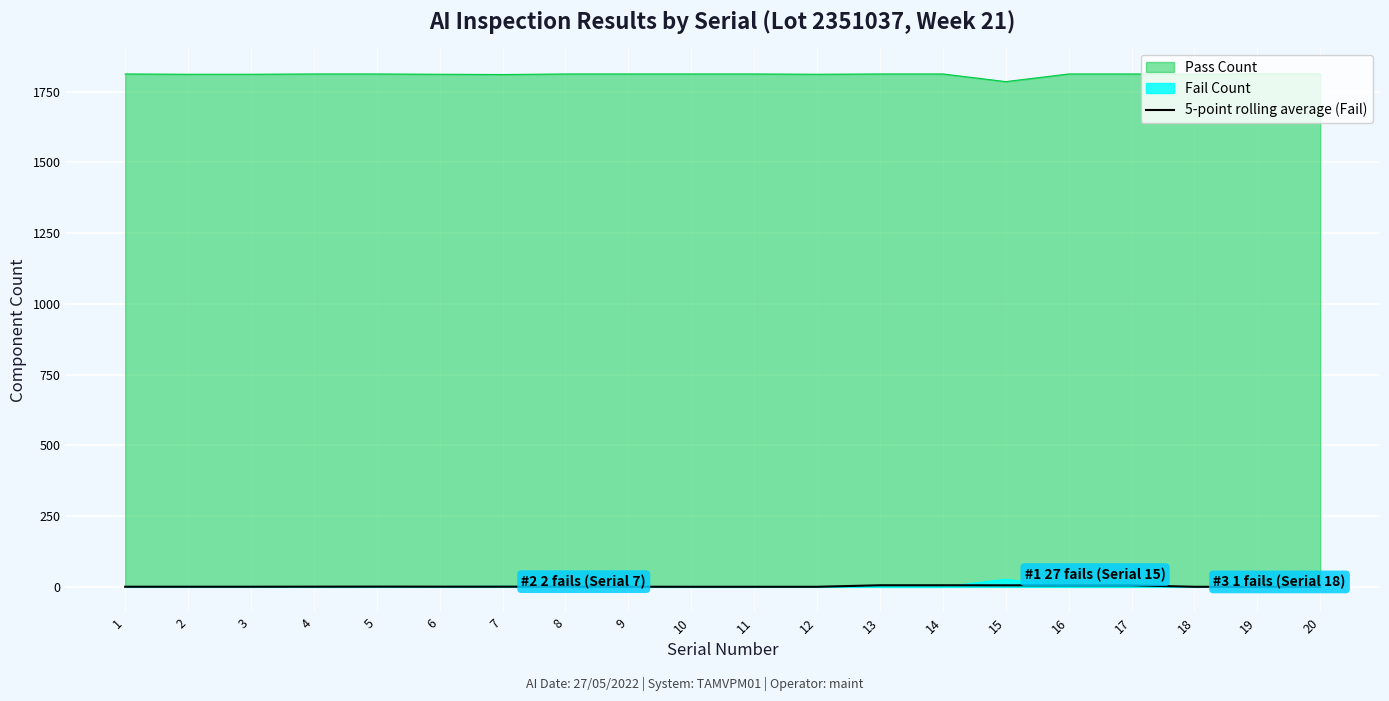

What is the change in value from 14 to 18?

-5.4